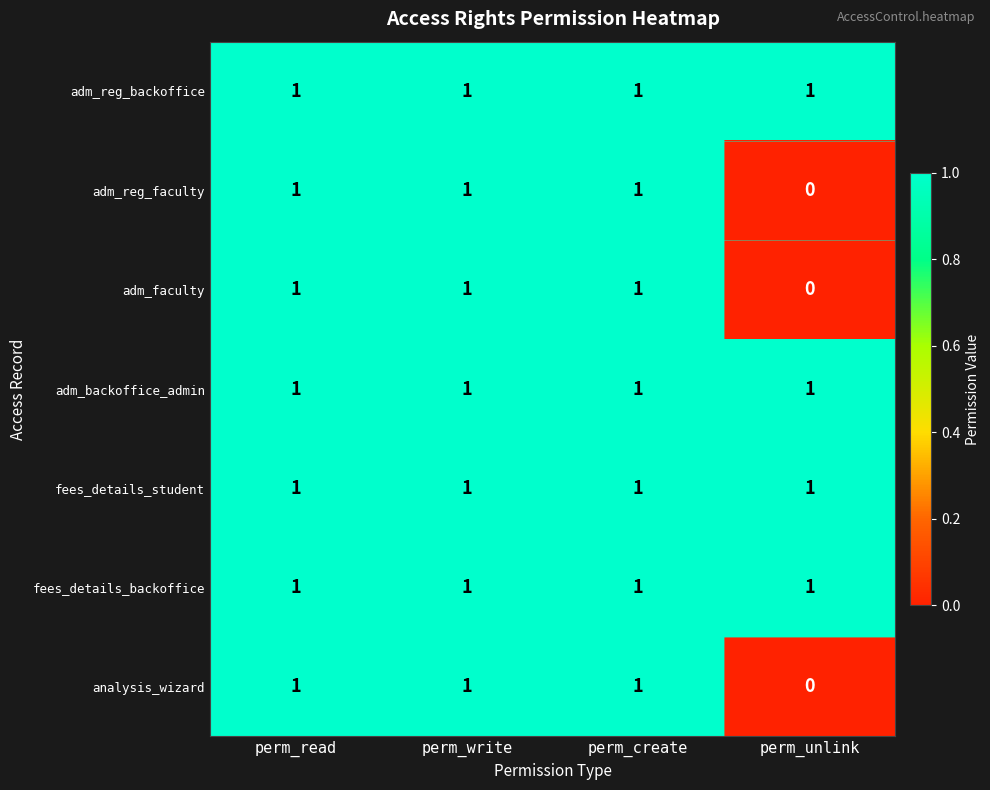

The value of adm_reg_backoffice at perm_create is 2. True or false?

False